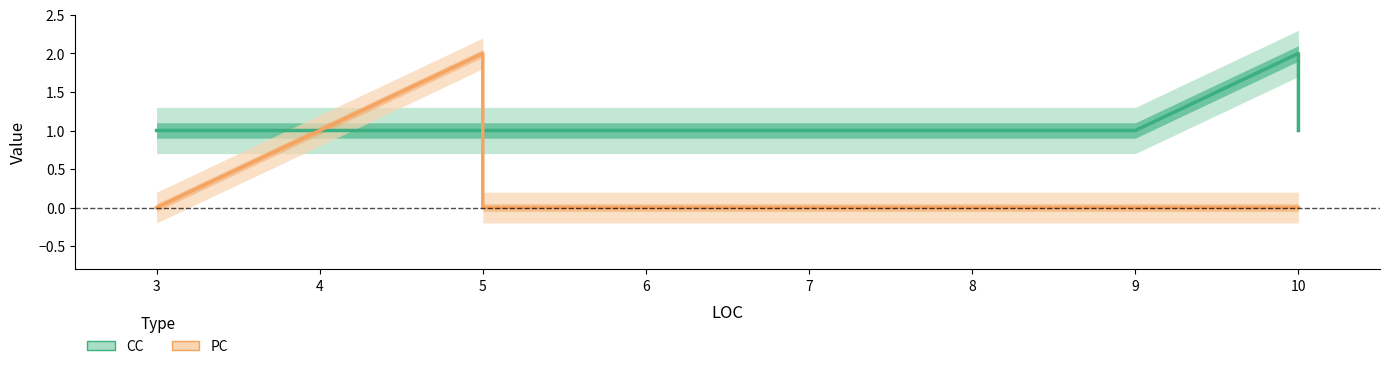

How many CC values are between 1 and 2?

8